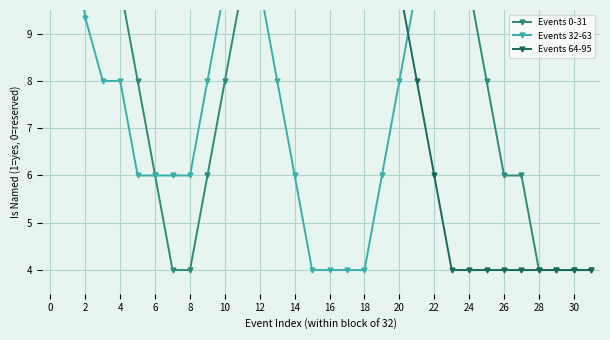

Is the value of Events 32-63 at 30 greater than the value of Events 64-95 at 4?

No